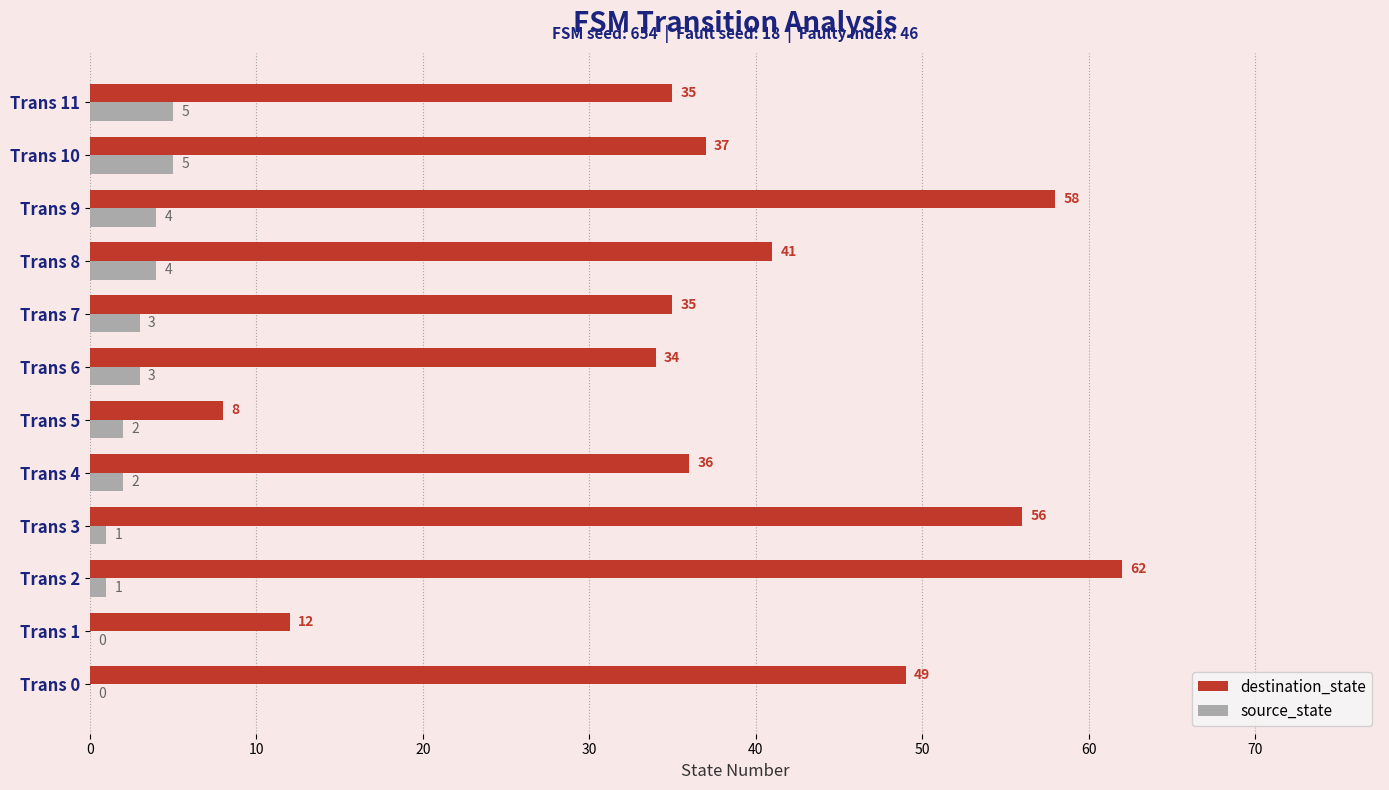

Read the destination_state value at Trans 11.

35